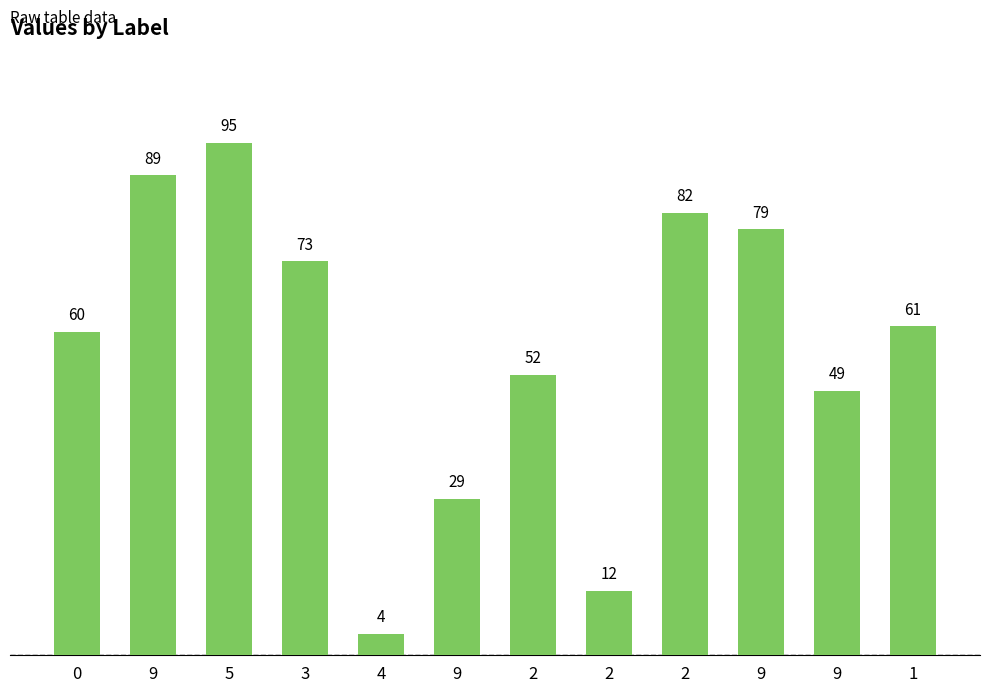

Approximately how many times larger is the value at 9 compared to 9?

2.7